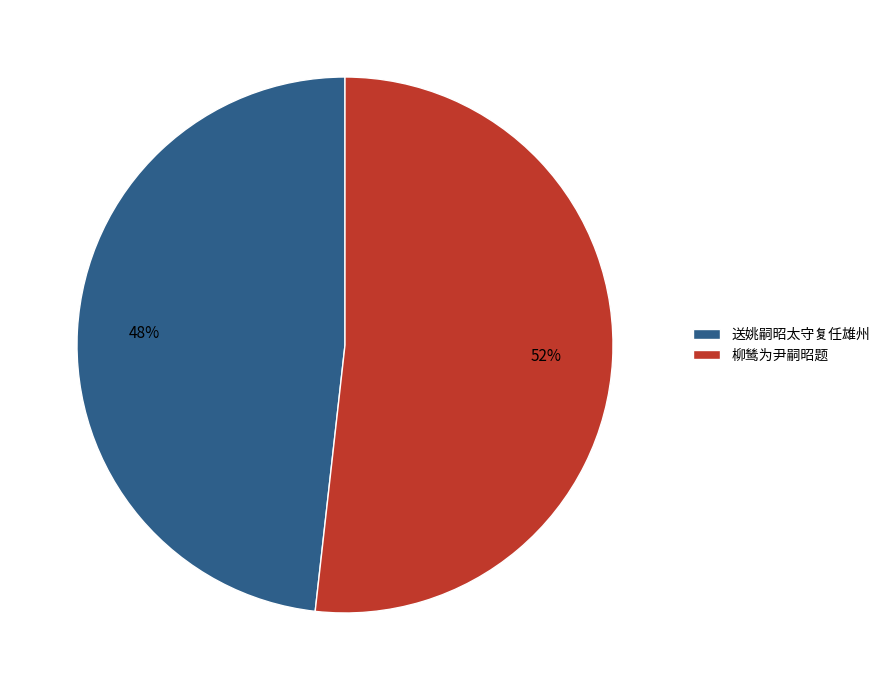

What is the largest slice in the pie chart?

柳鸶为尹嗣昭题